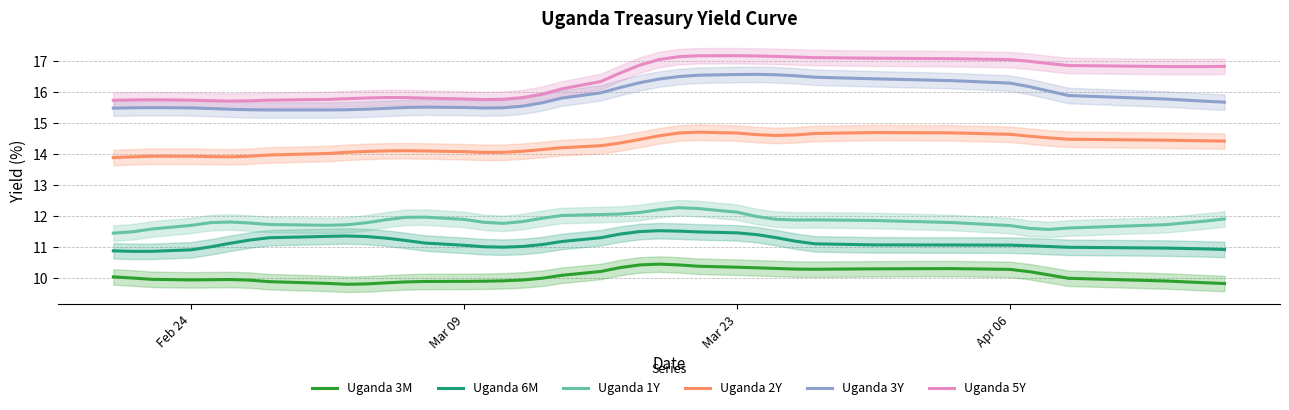

True or false: Uganda 3M and Uganda 2Y cross at least once.

False